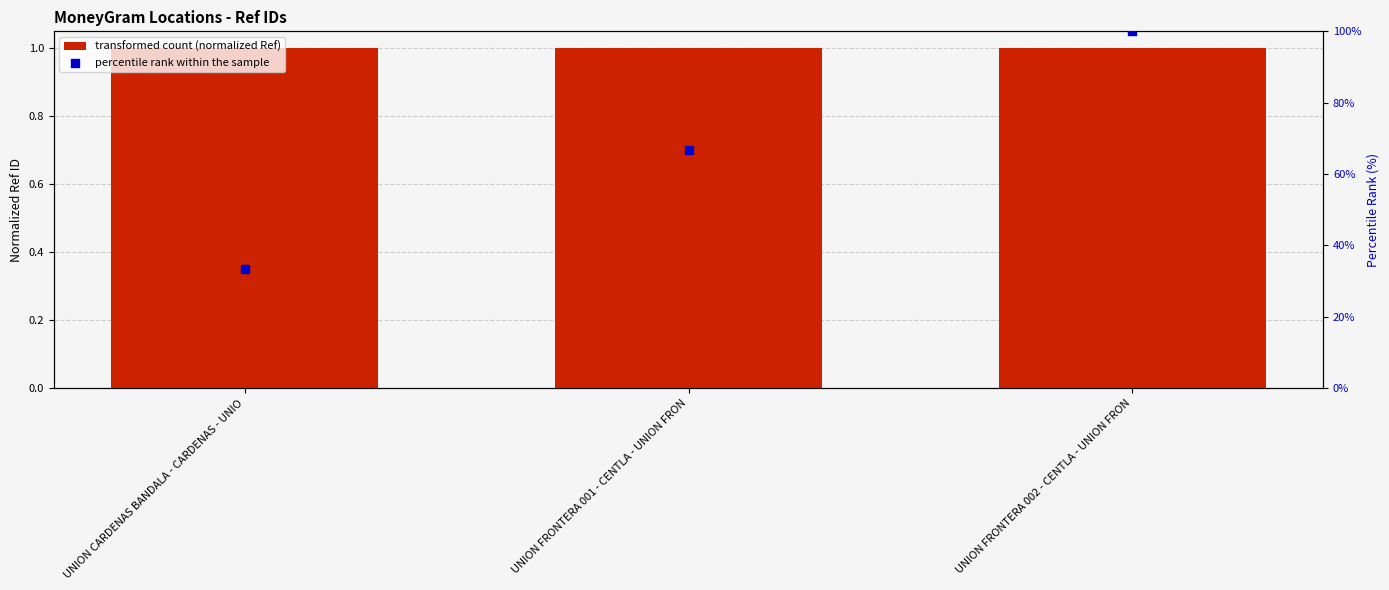

At how many categories does at least one series exceed 26?

3